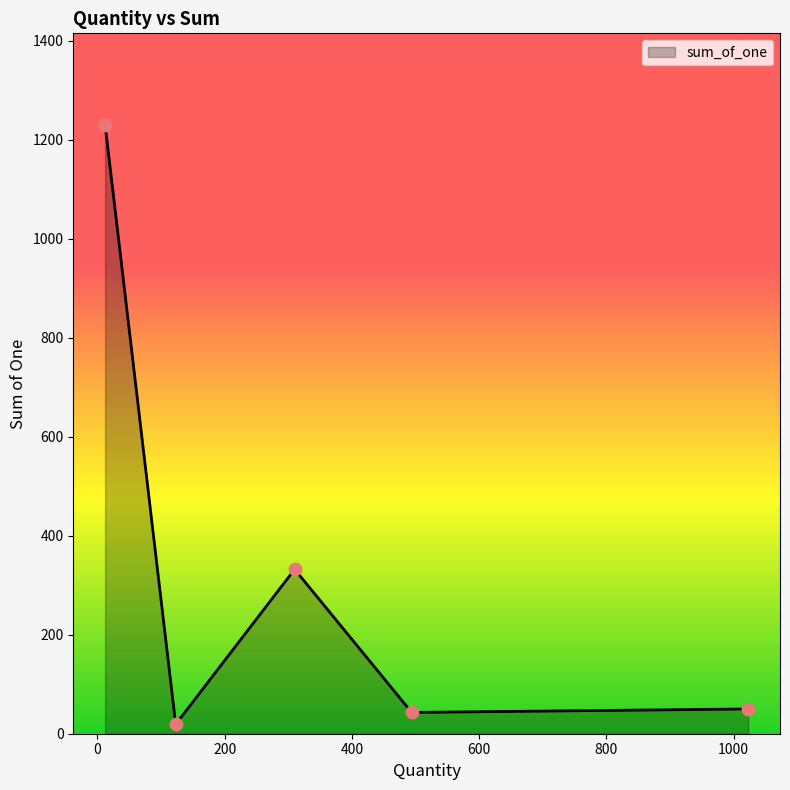

True or false: the data has more than 1 interior local peaks.

False